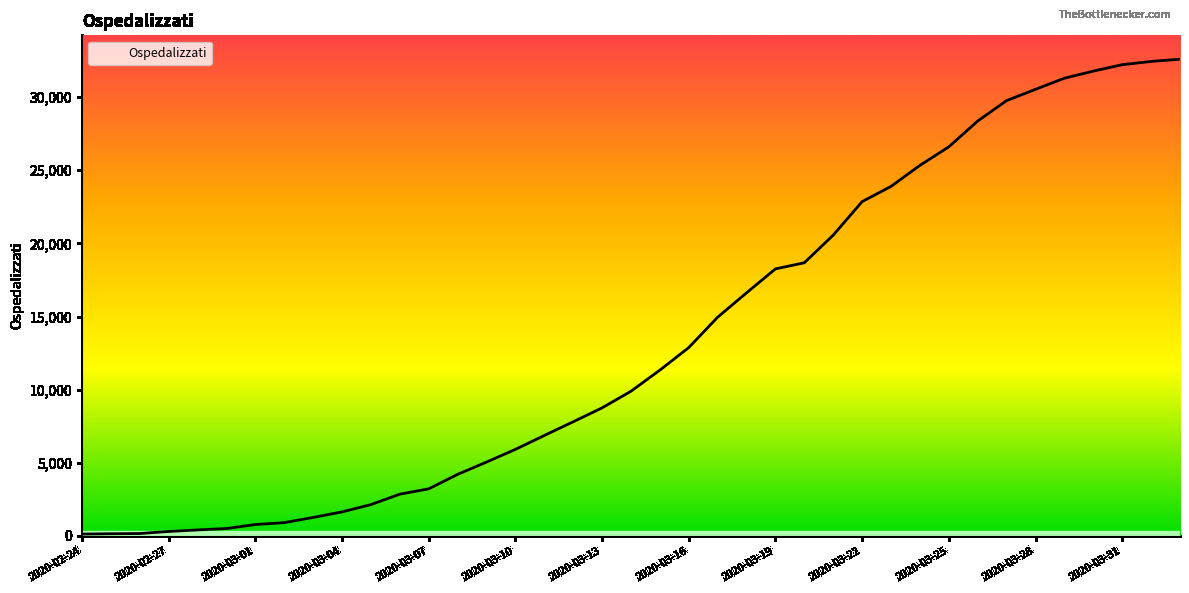

What is the maximum value shown in the chart?

32593